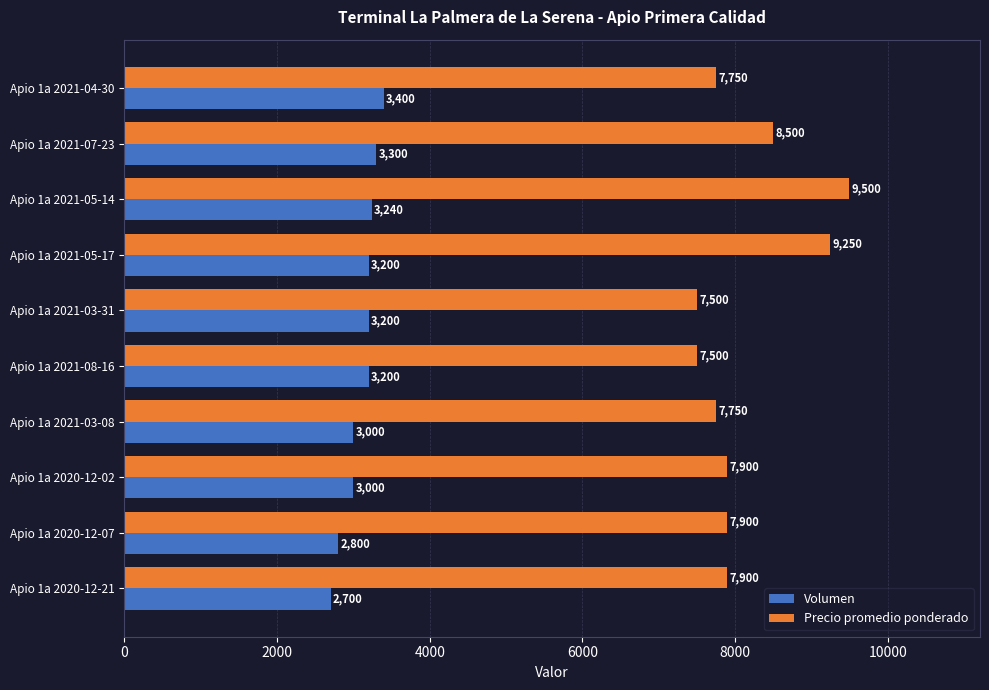

Which category has the highest value across all series?

Apio 1a 2021-05-14